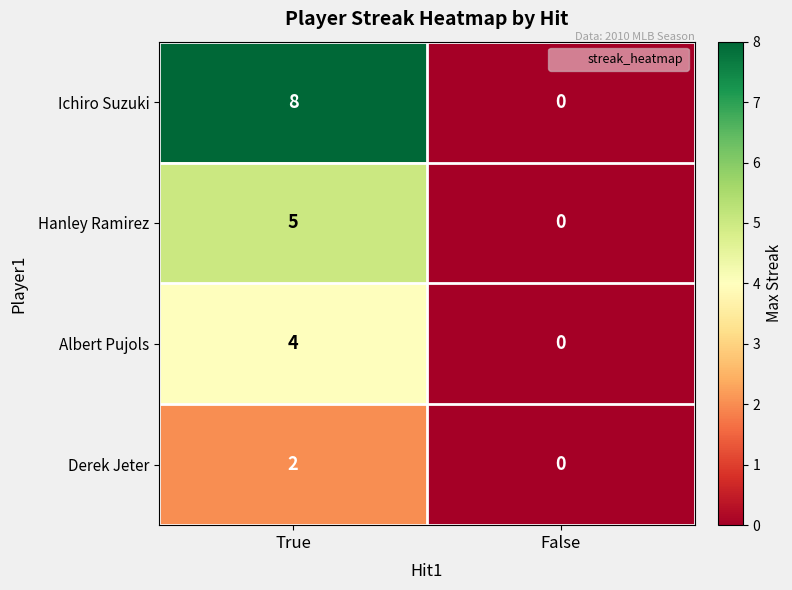

Reading left to right, extract all data points from this chart.

Ichiro Suzuki: 8	0
Hanley Ramirez: 5	0
Albert Pujols: 4	0
Derek Jeter: 2	0